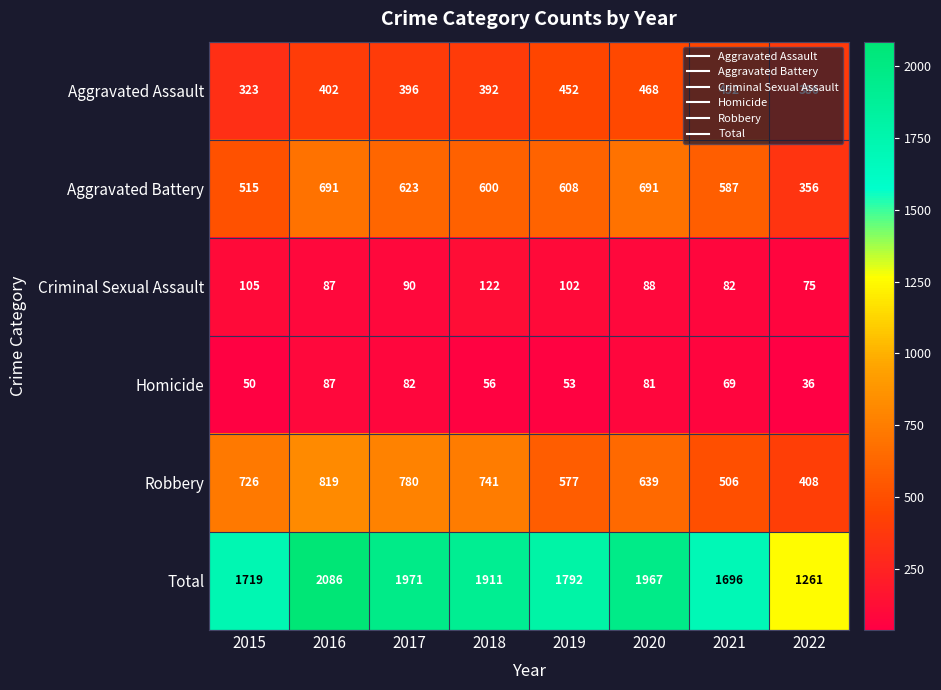

Which series has the largest range (max minus min)?

Total